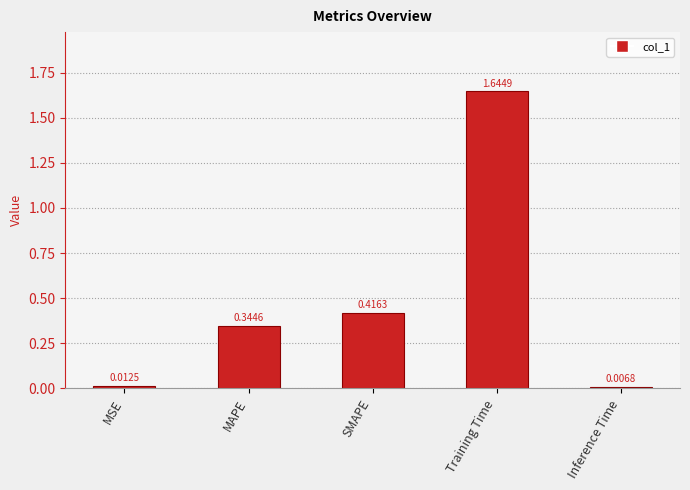

What is the difference between the values at MAPE and Training Time?

1.3